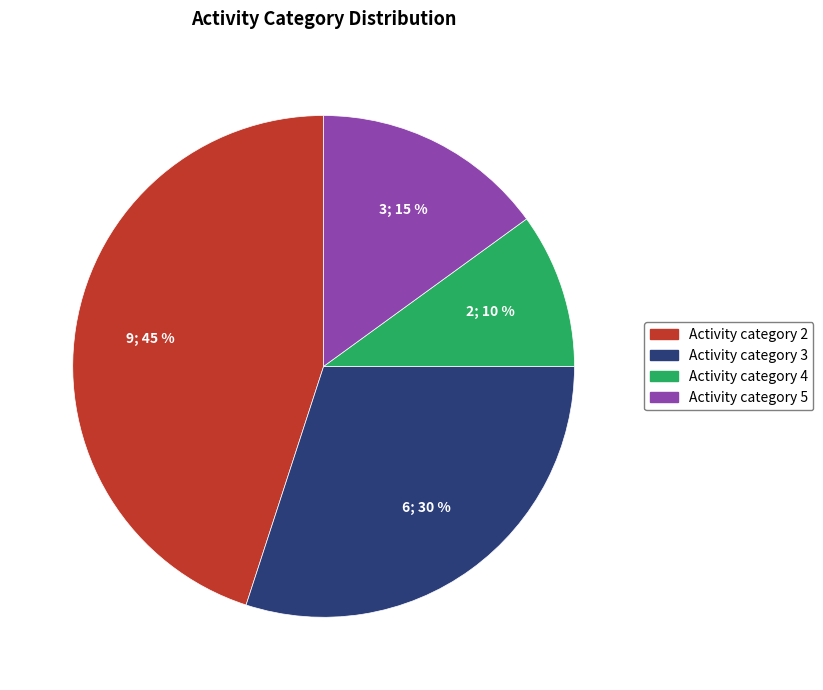

Does any single category account for the majority?

No